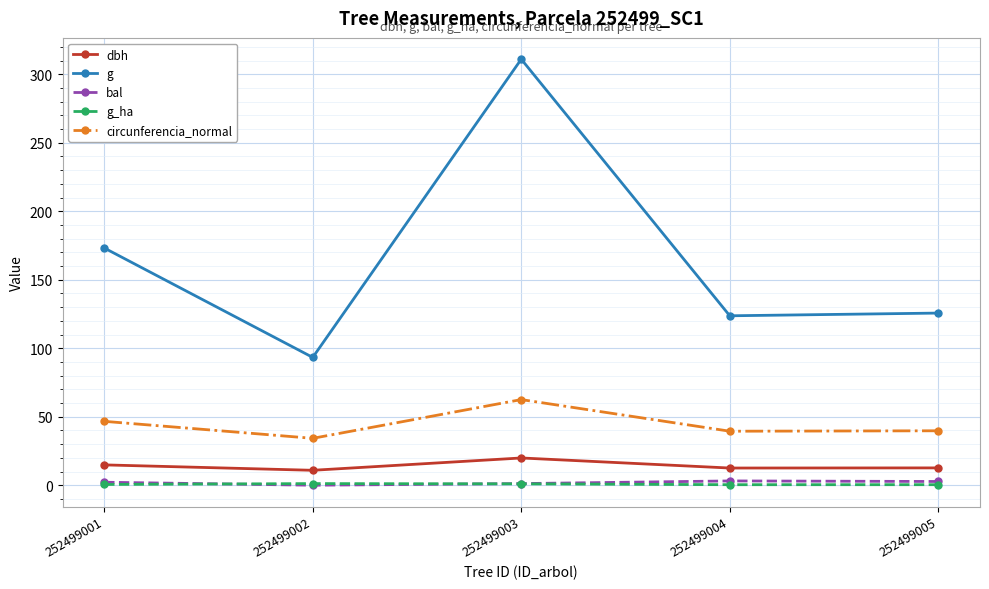

What is the greatest value displayed?

311.0